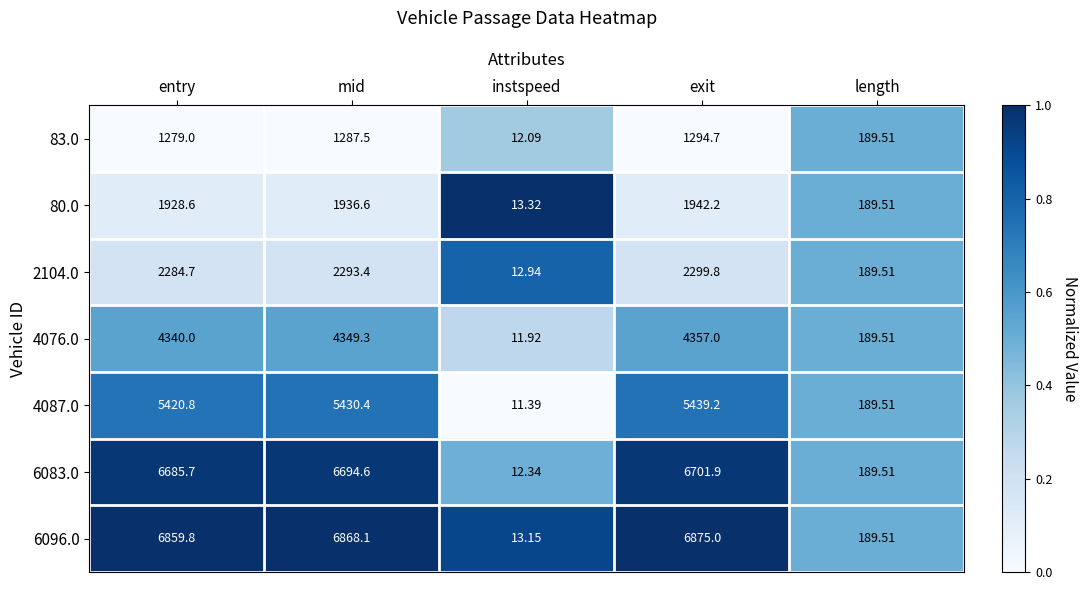

At which category is the sum across all series the highest?

exit